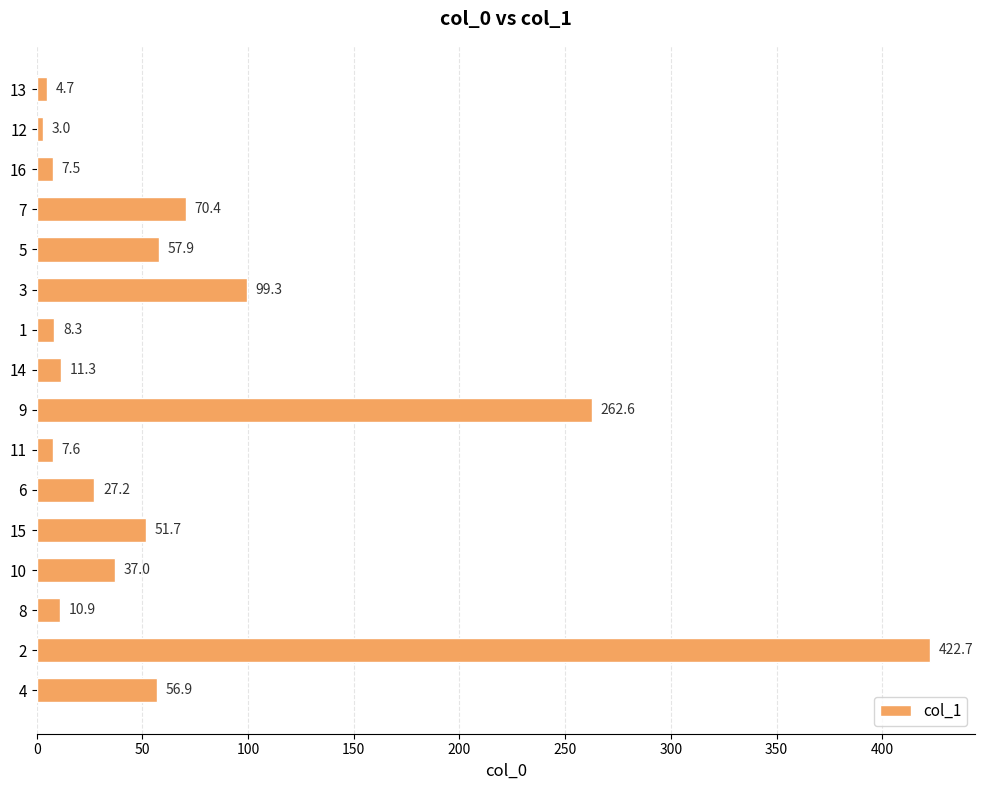

List the labels in order of value, smallest first.

12, 13, 16, 11, 1, 8, 14, 6, 10, 15, 4, 5, 7, 3, 9, 2